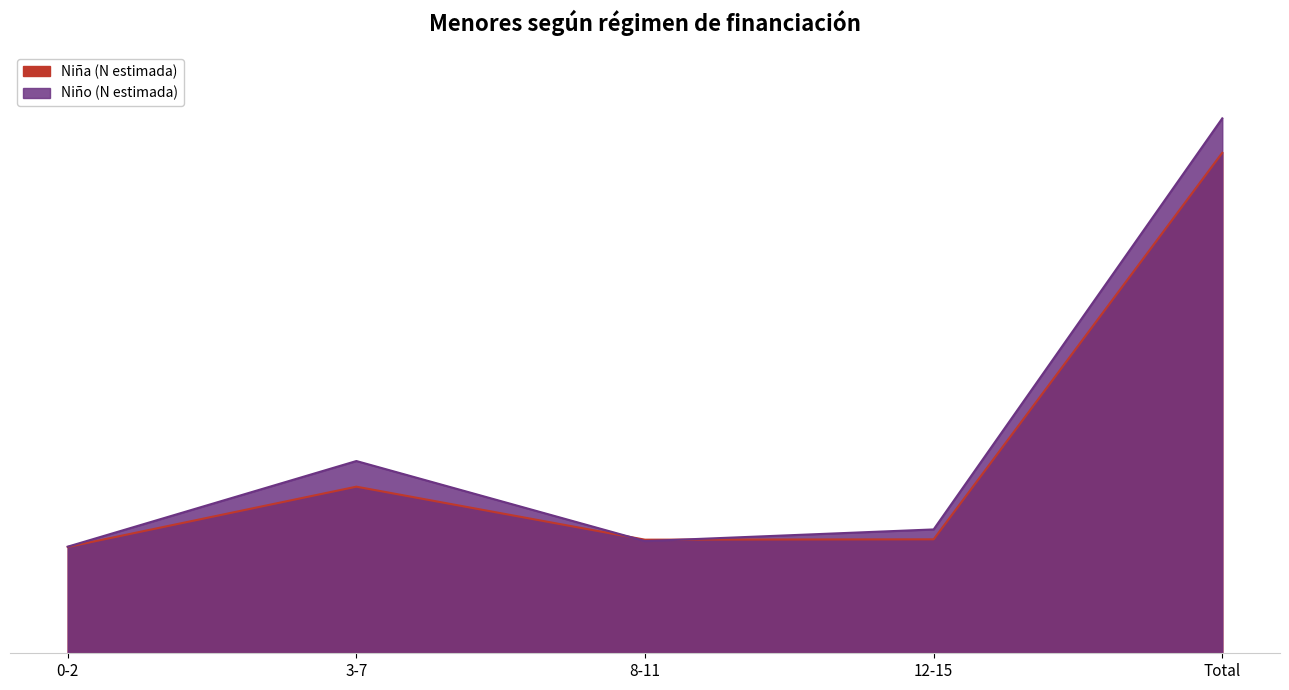

True or false: Niña (N estimada) has more than 2 interior local peaks.

False